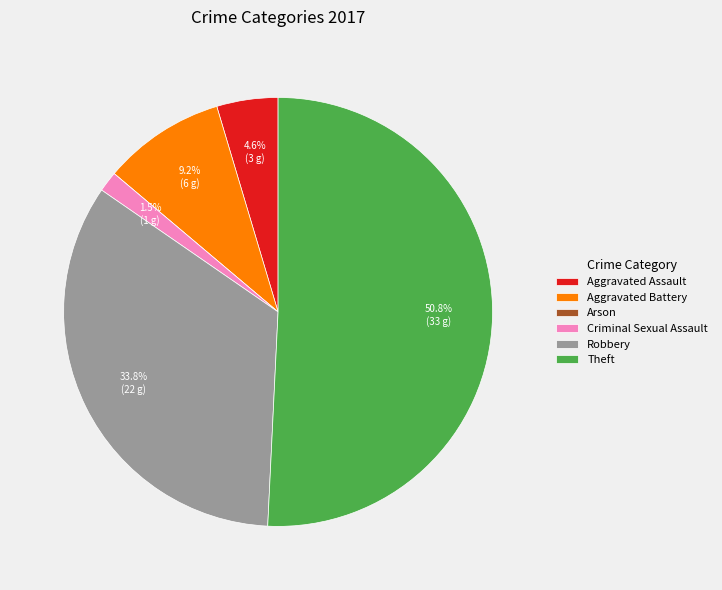

To the nearest percent, what is the average slice percentage?

17%